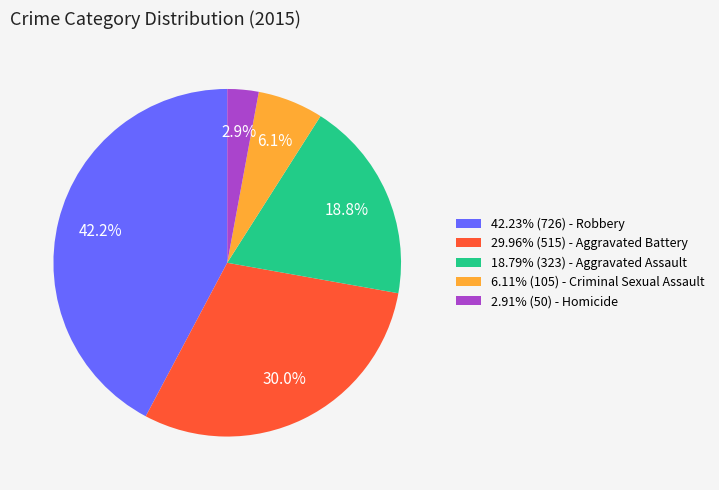

Approximately how many times larger is the value at 18.79% (323) - Aggravated Assault compared to 29.96% (515) - Aggravated Battery?

0.6